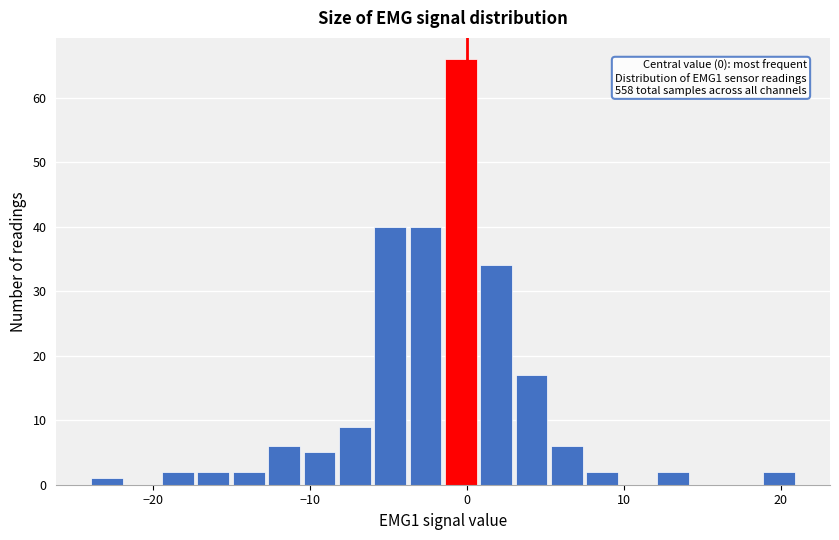

Around what value on the x-axis is the tallest bar? Give the approximate position of its centre, as read against the axis.

0